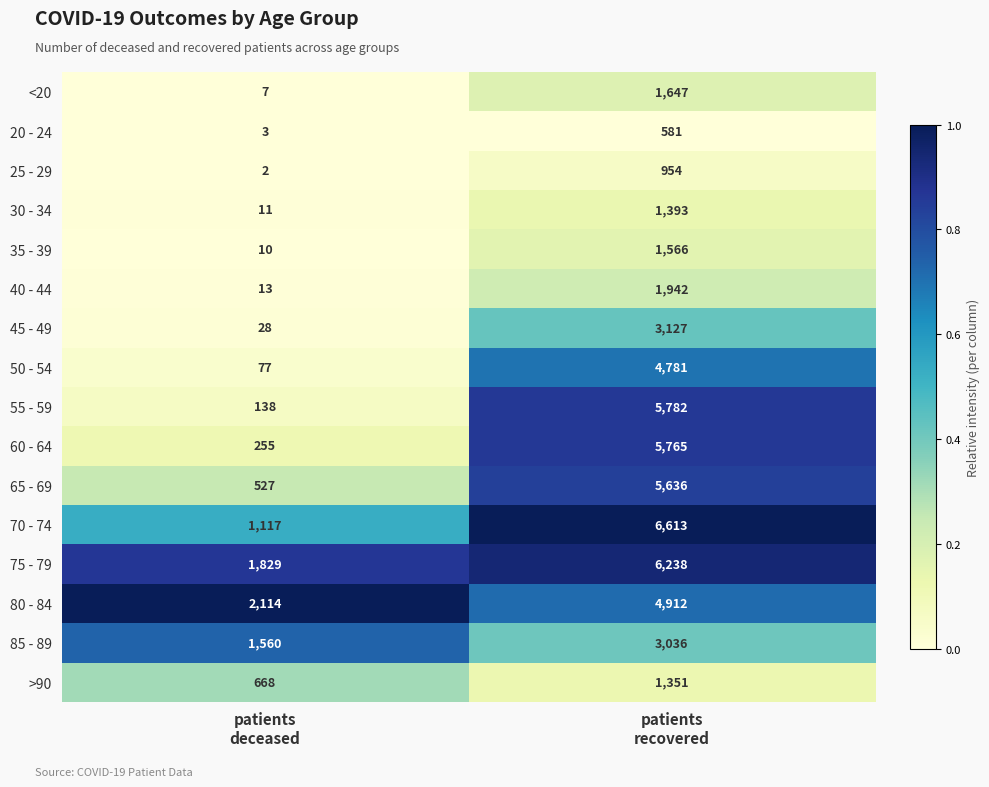

What is the greatest value displayed?

6613